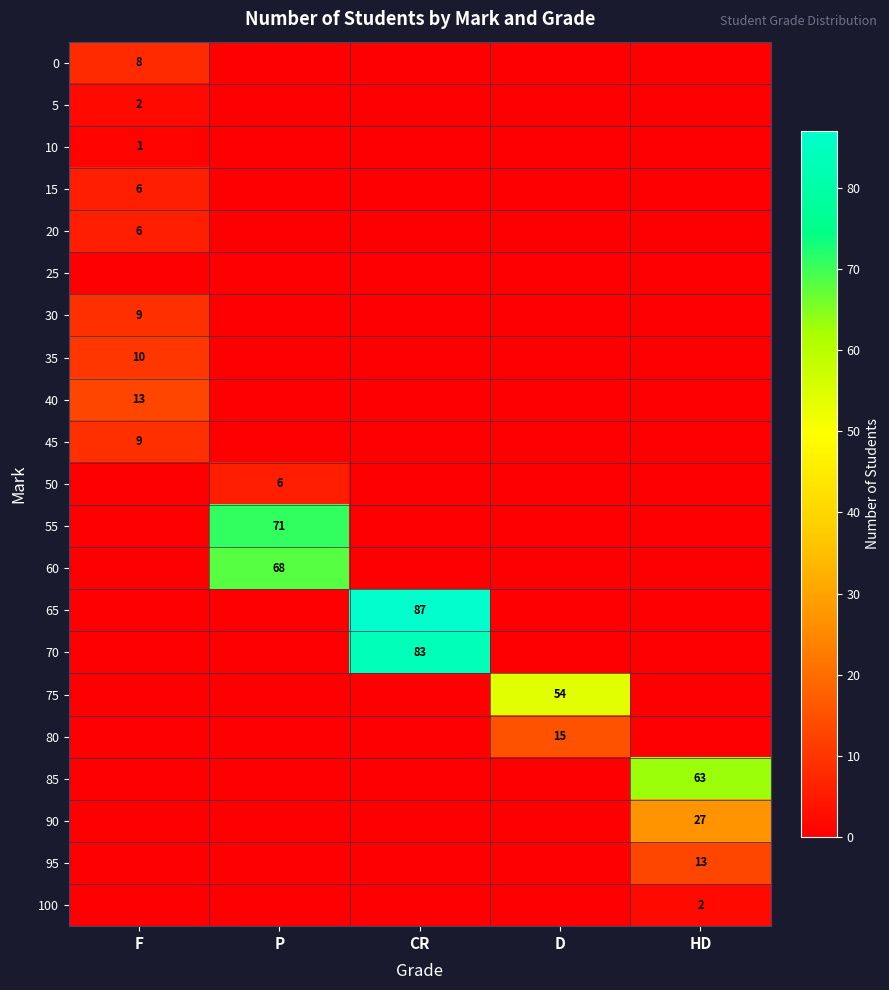

The value of 0 at F is 8. True or false?

True